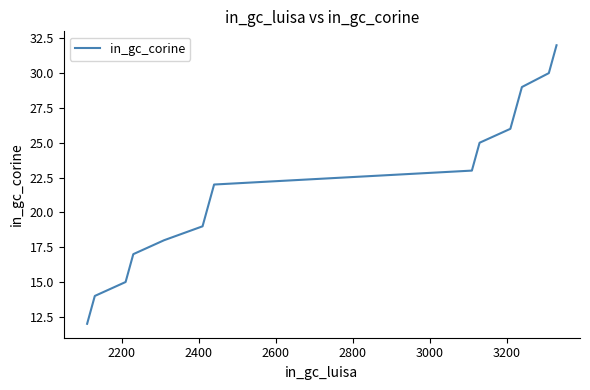

What is the greatest value displayed?

32